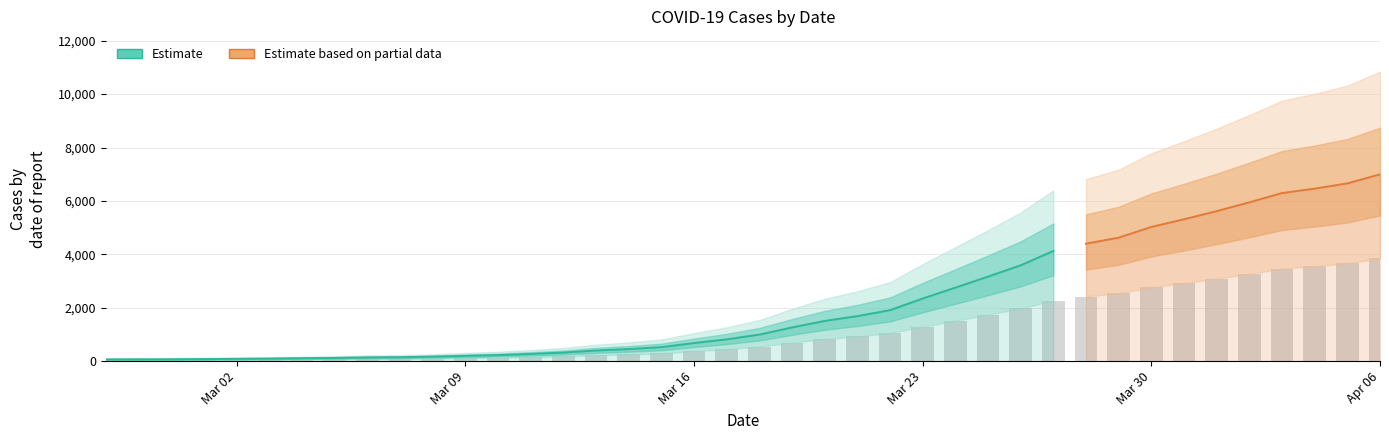

What position from the left is 2020-03-08?

11